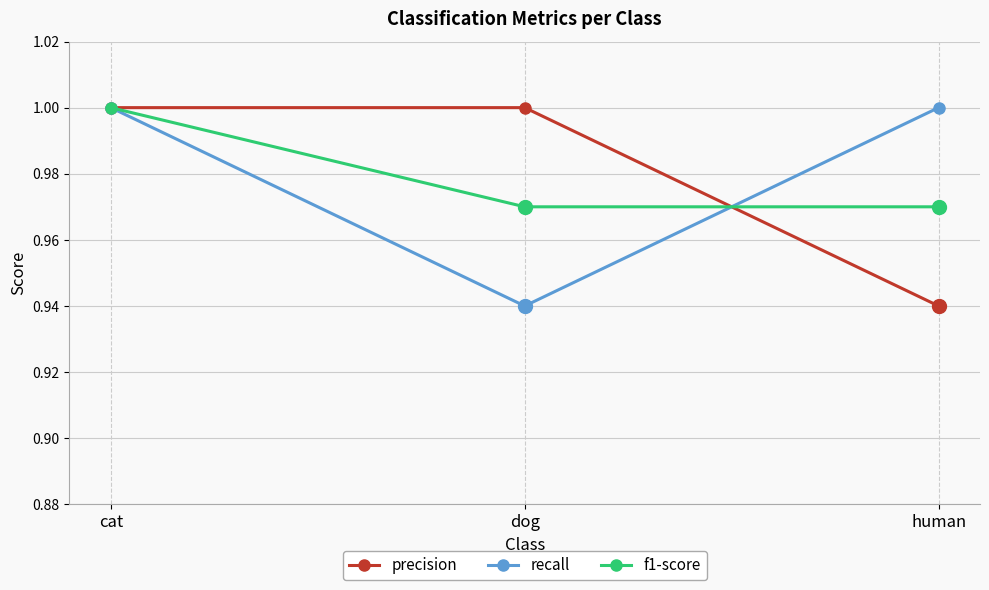

At which category is the sum across all series the highest?

cat